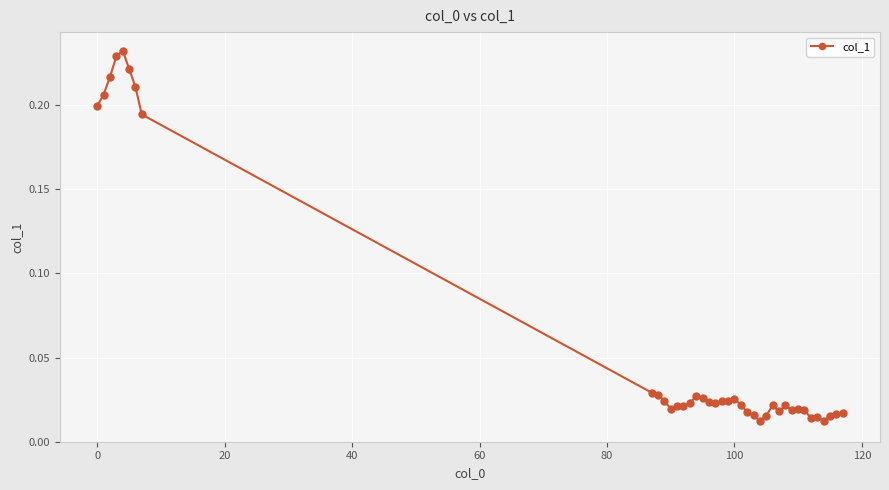

True or false: there are more than 2 points higher than both neighbors.

True